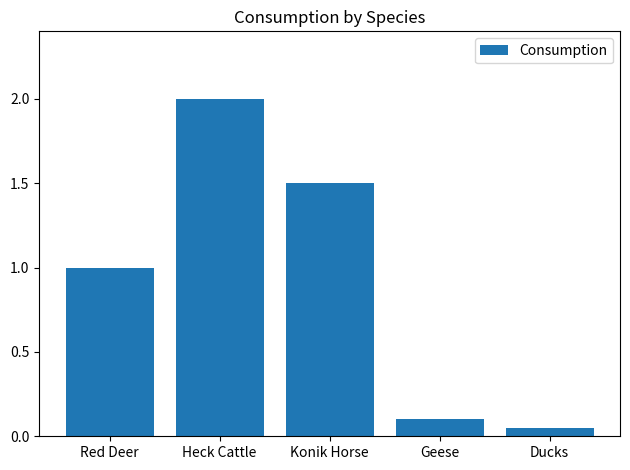

The chart shows a value of 2.3 at Konik Horse. True or false?

False